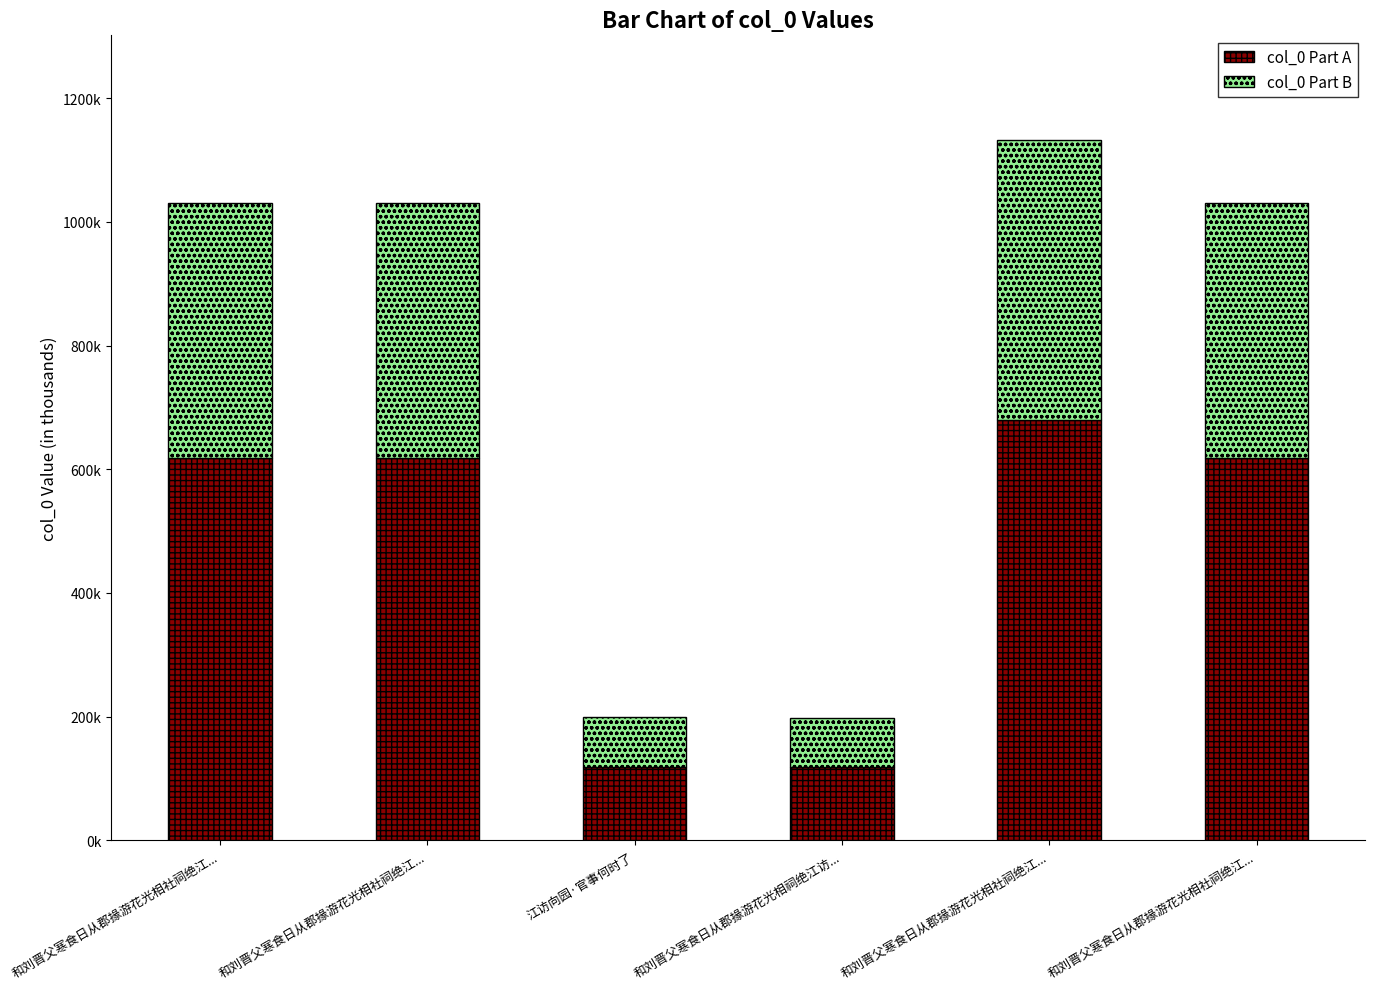

Are the bars horizontal?

No